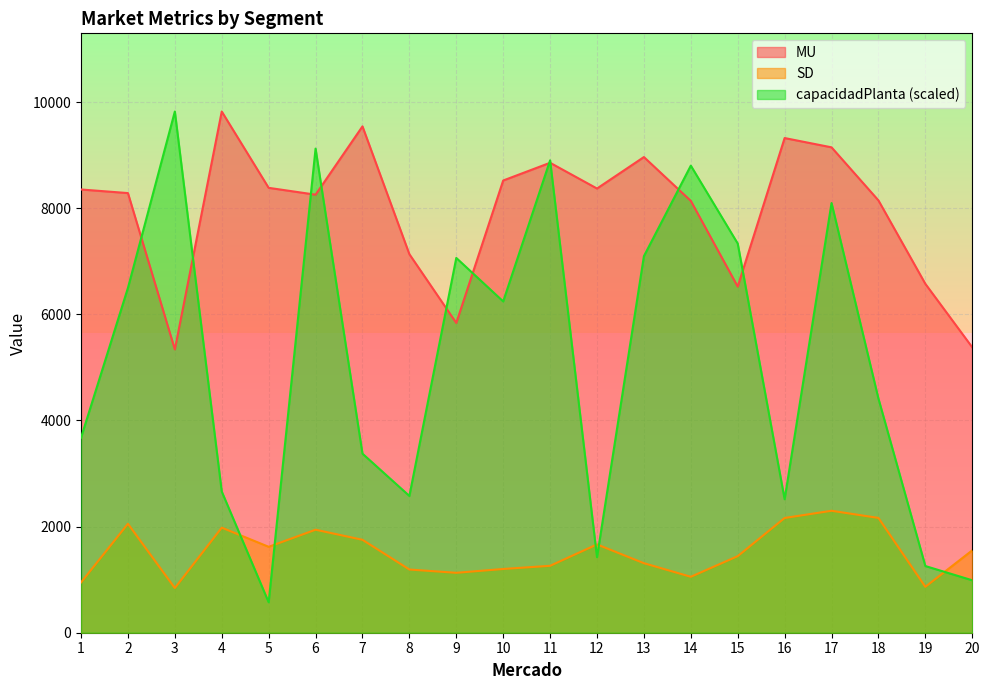

Between 9 and 13, which is larger?

13